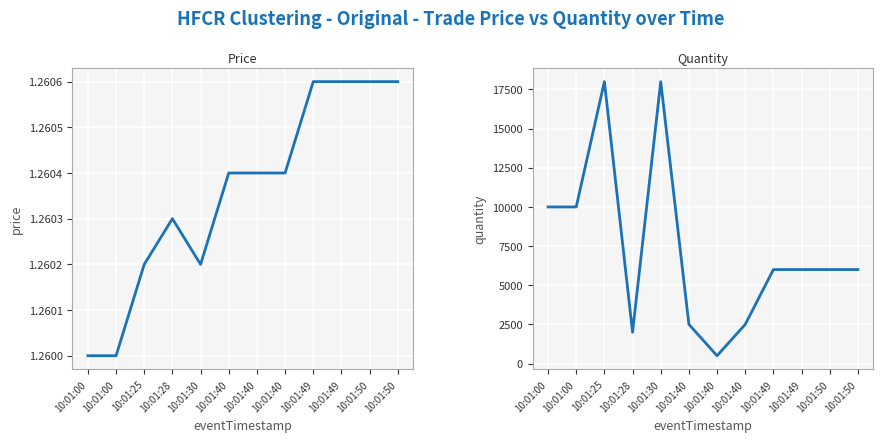

Which series has the largest range (max minus min)?

quantity